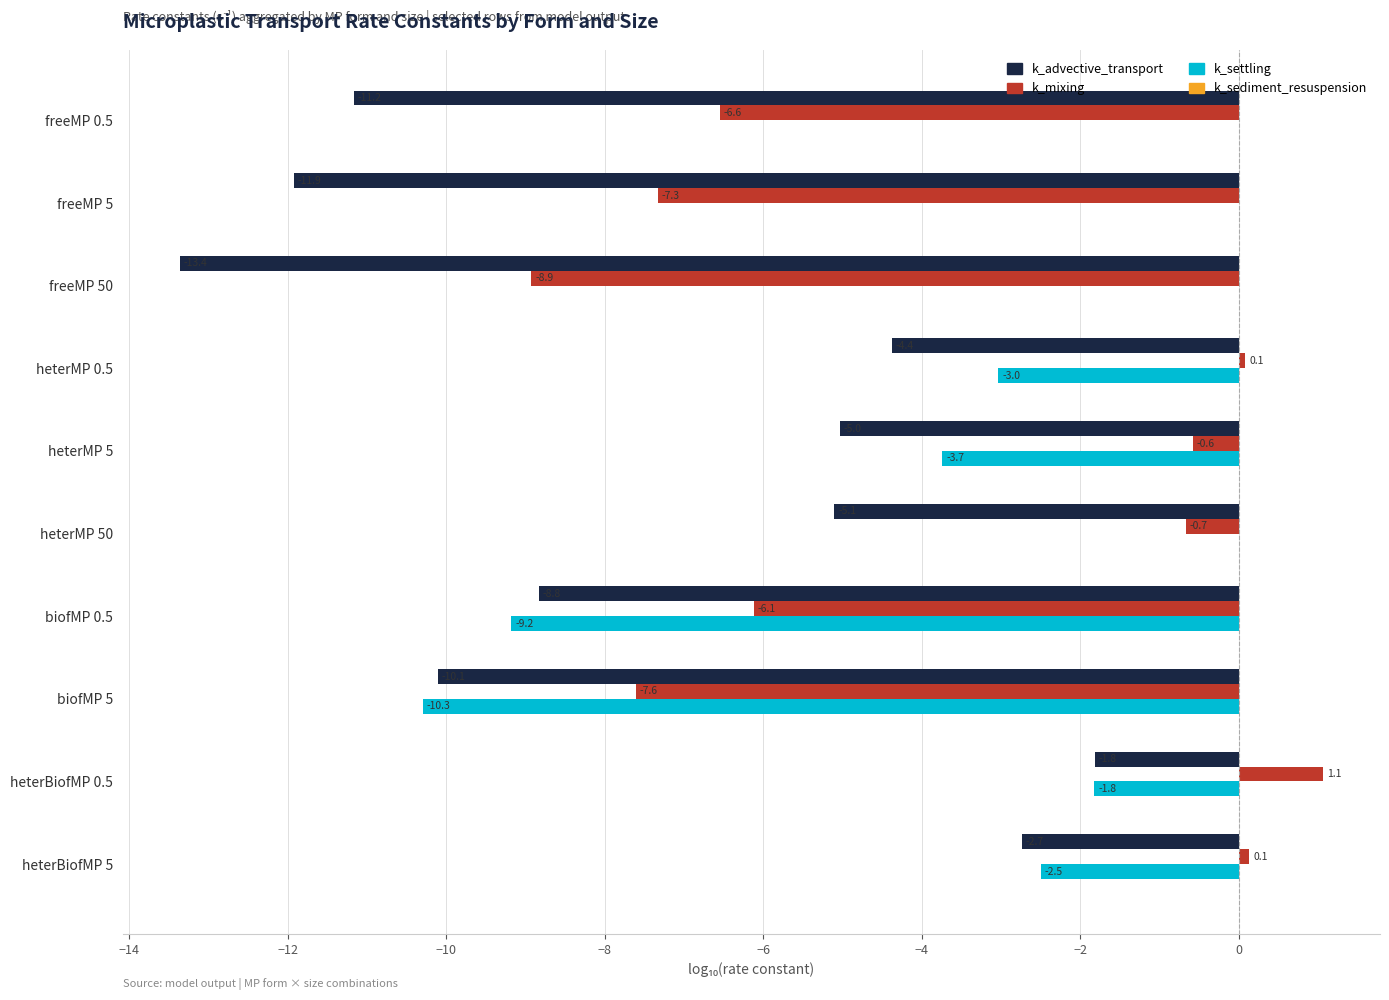

What is the maximum value for k_mixing?

1.1